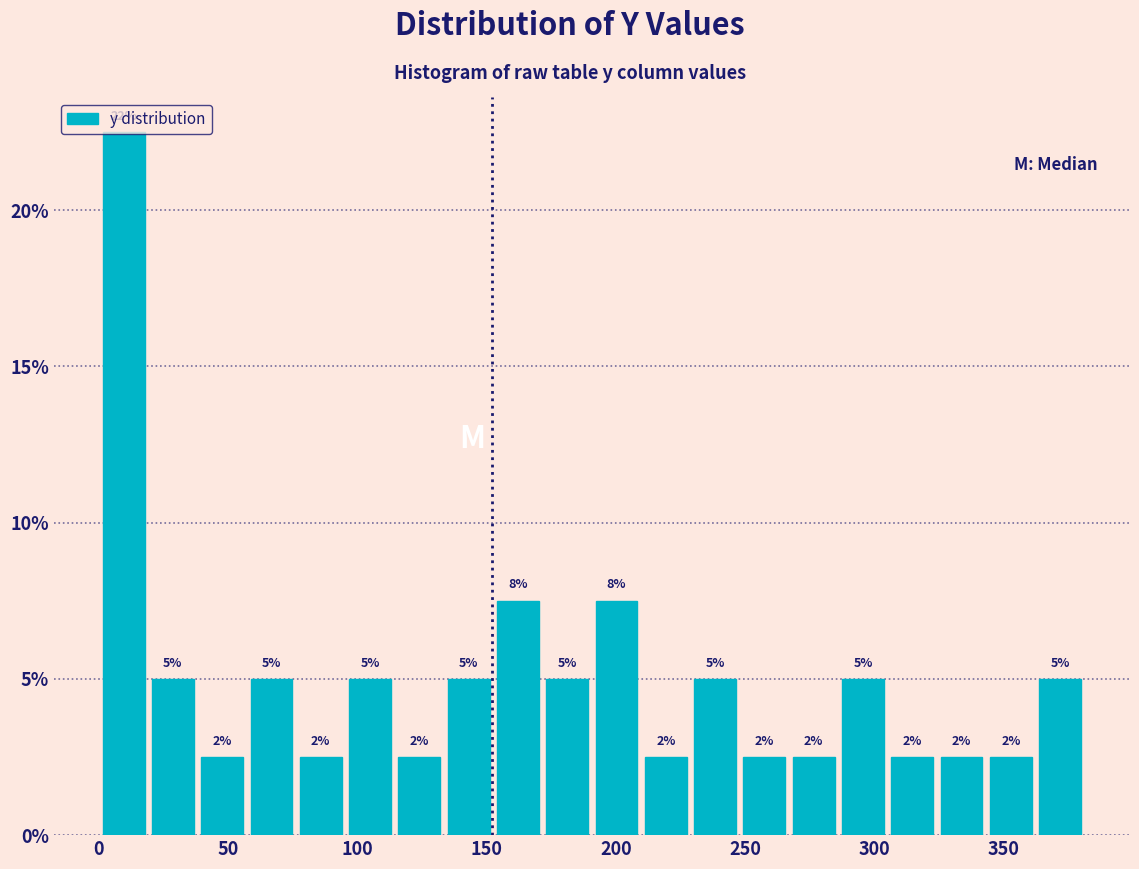

Around what value on the x-axis is the tallest bar? Give the approximate position of its centre, as read against the axis.

10